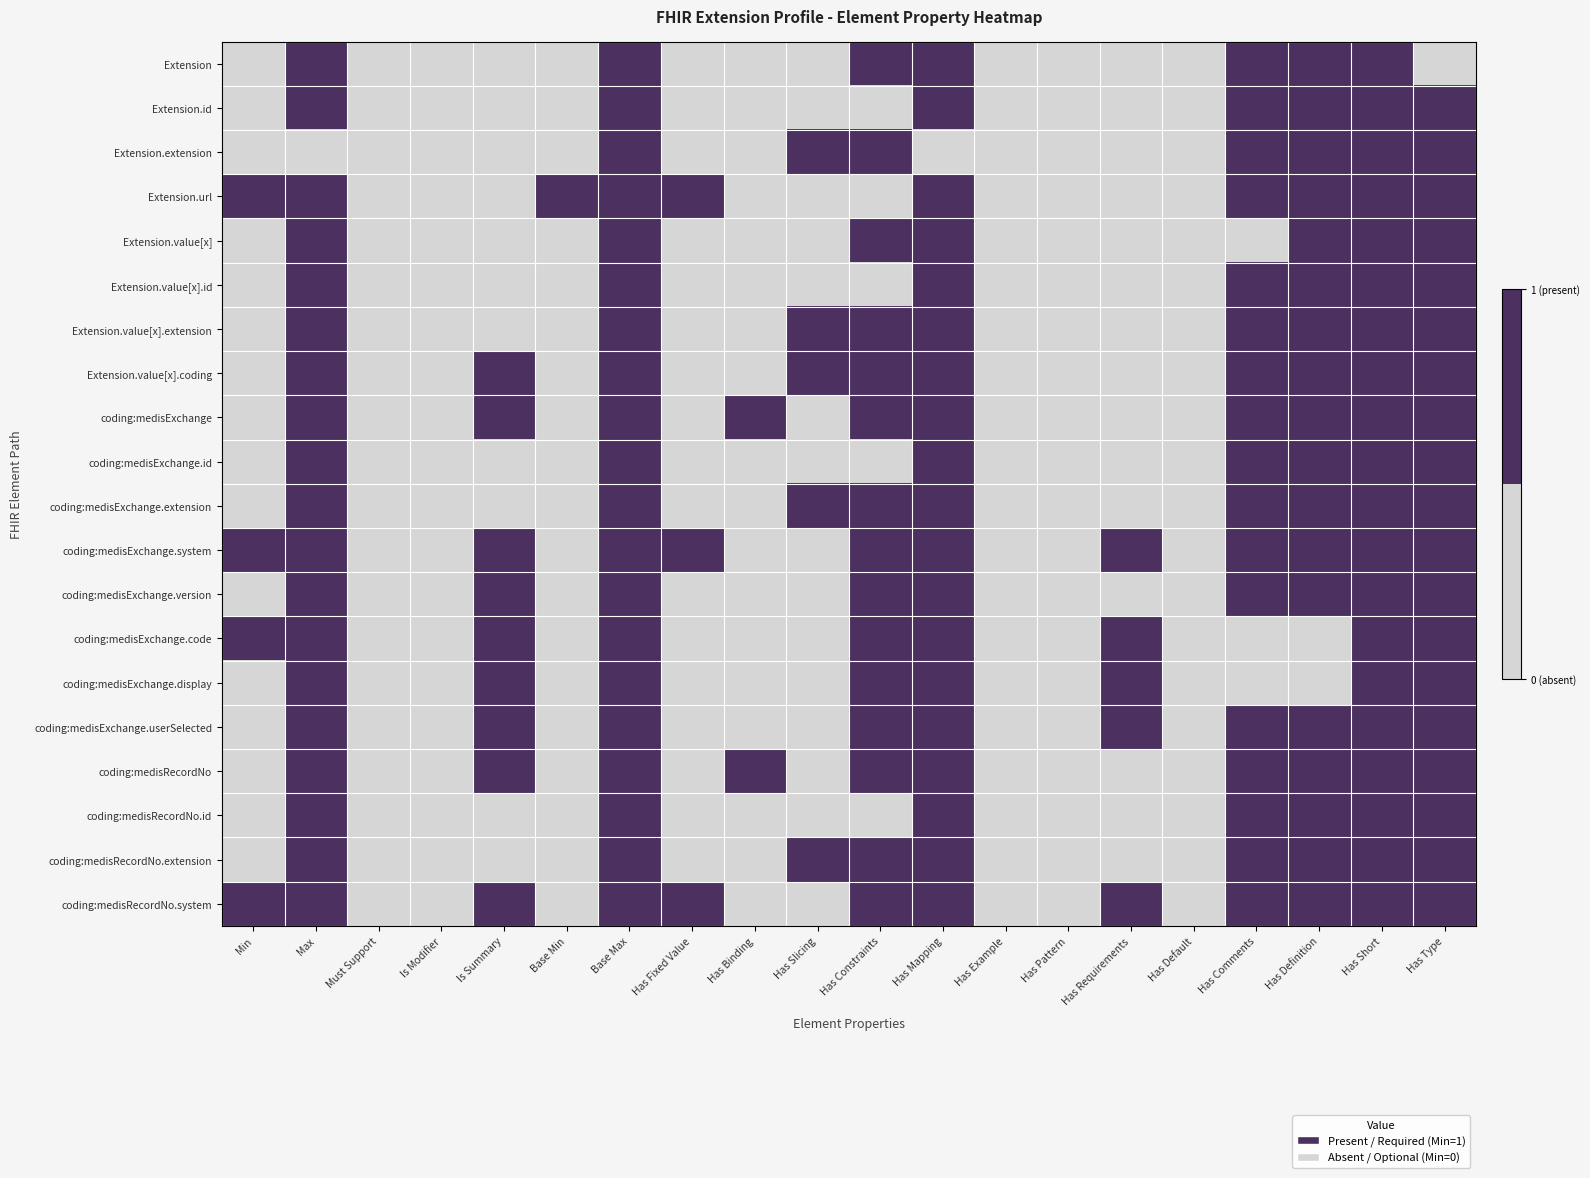

Which label corresponds to the largest value in the chart?

Max